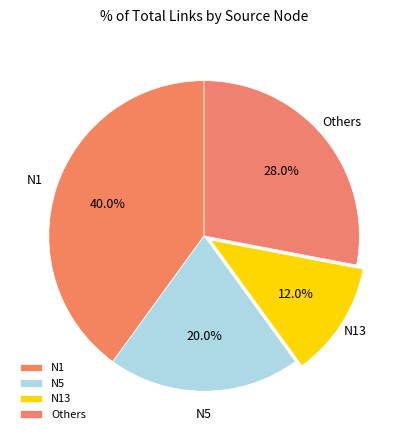

How many slices are in this pie chart?

4